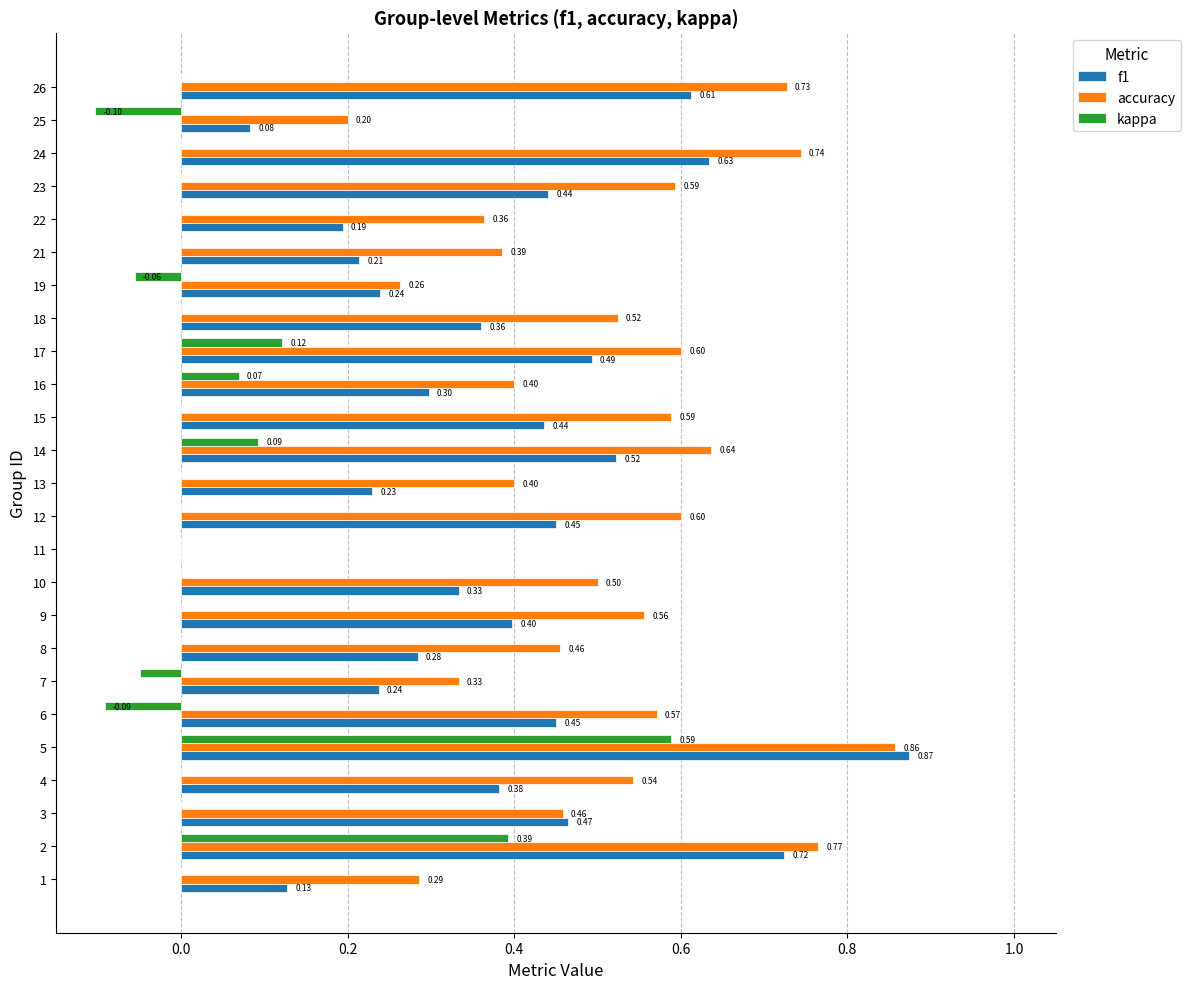

At which category is the sum across all series the highest?

5